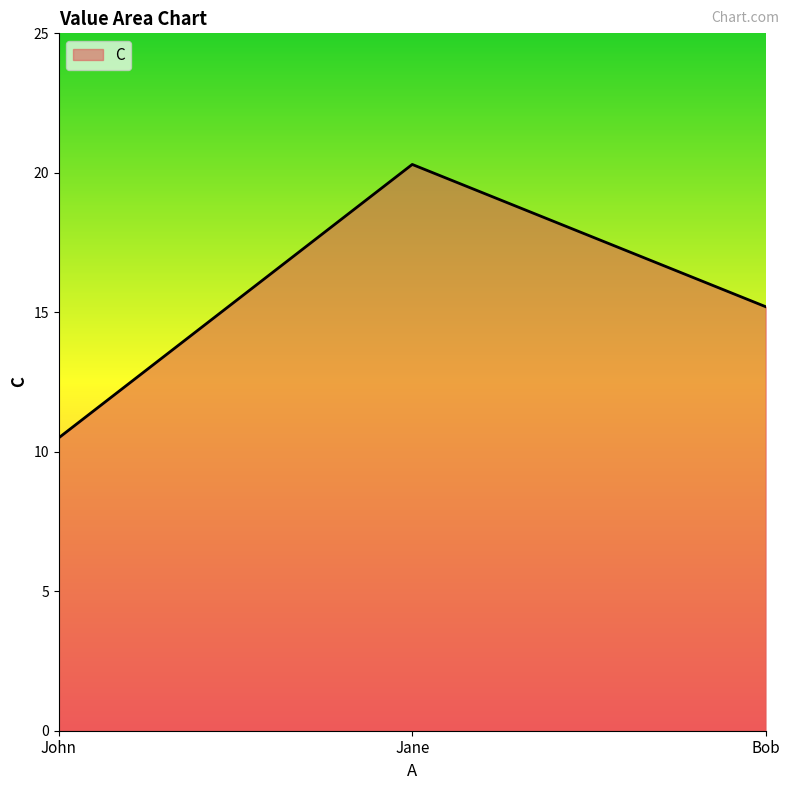

What is the difference between the maximum and second lowest values?

5.1